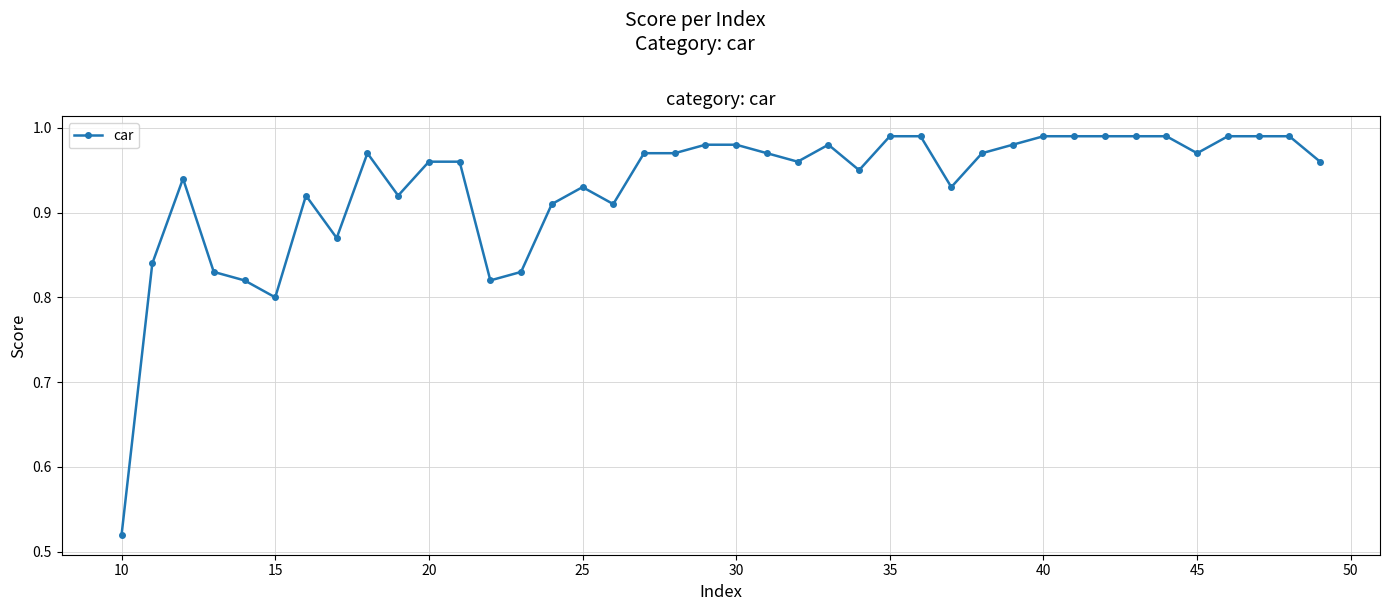

How many lines are shown in the chart?

1